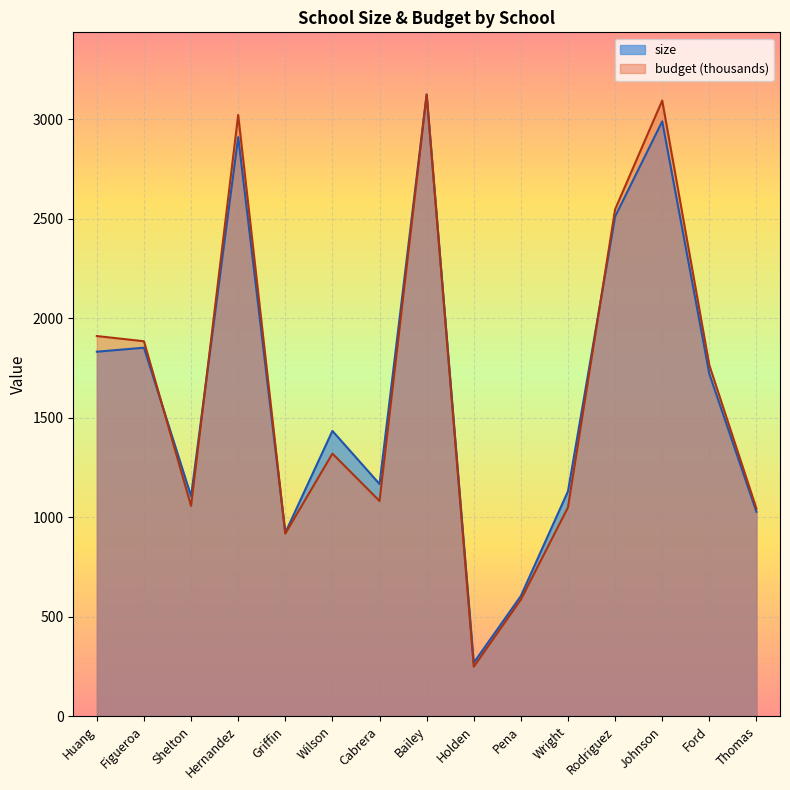

What value does the size series have at Griffin?

921.9